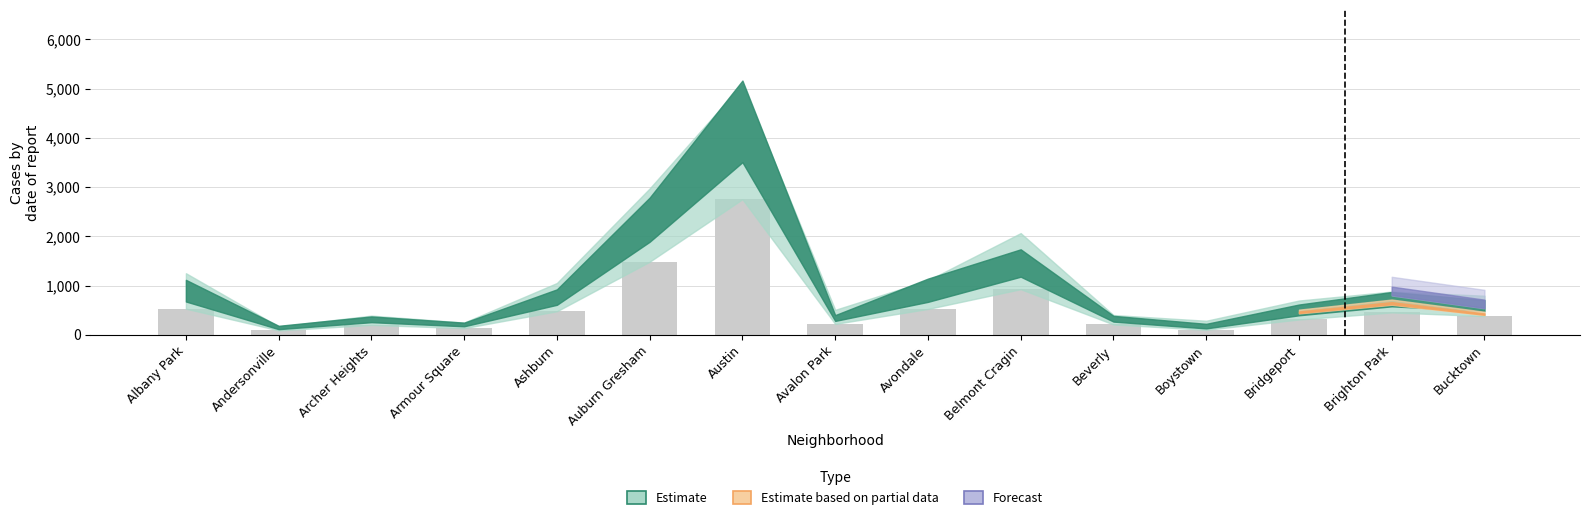

What is the sum of the values at Avalon Park and Avondale?

749.1